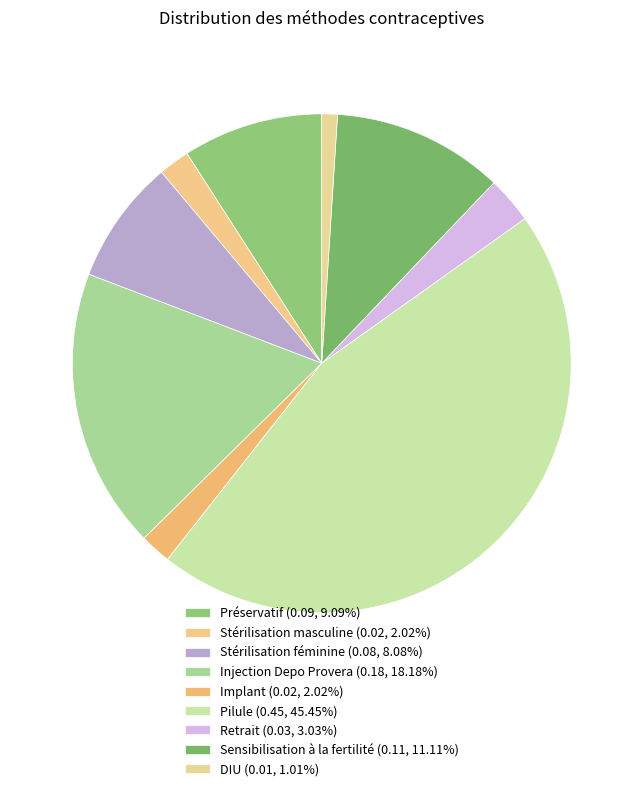

Count the number of slices in the pie.

9